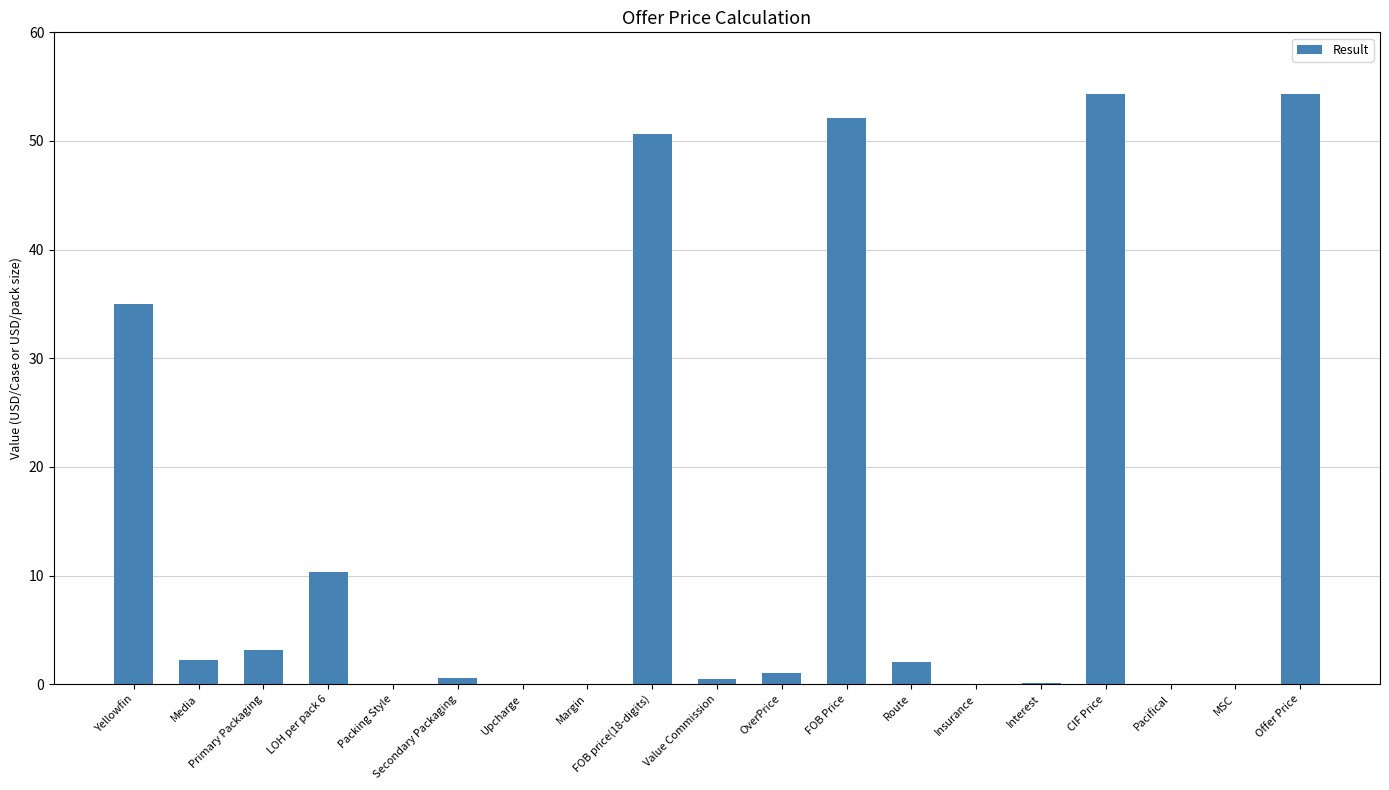

What is the greatest value displayed?

54.3